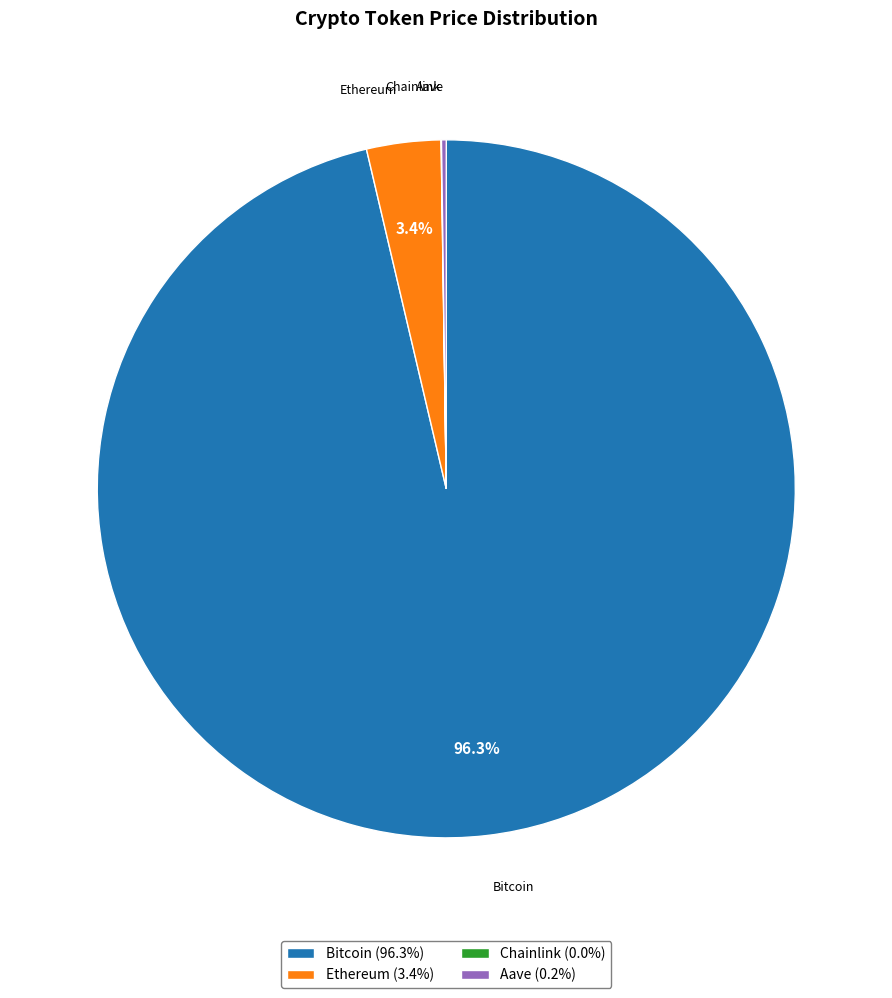

Is Bitcoin (96.3%) the majority of the pie?

Yes